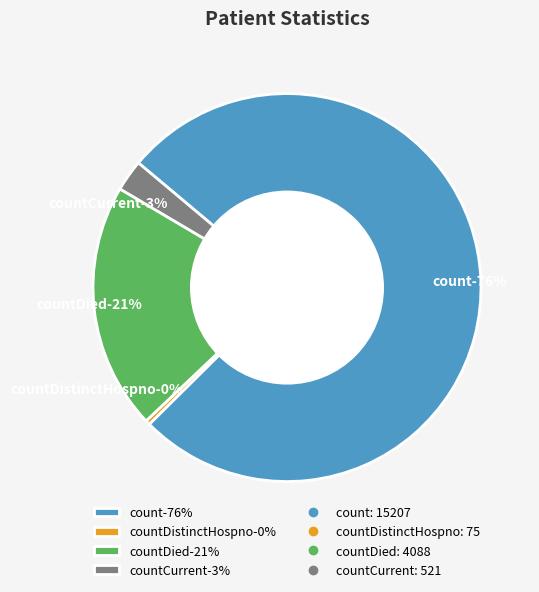

What portion of the pie excludes countDied?

79.4%